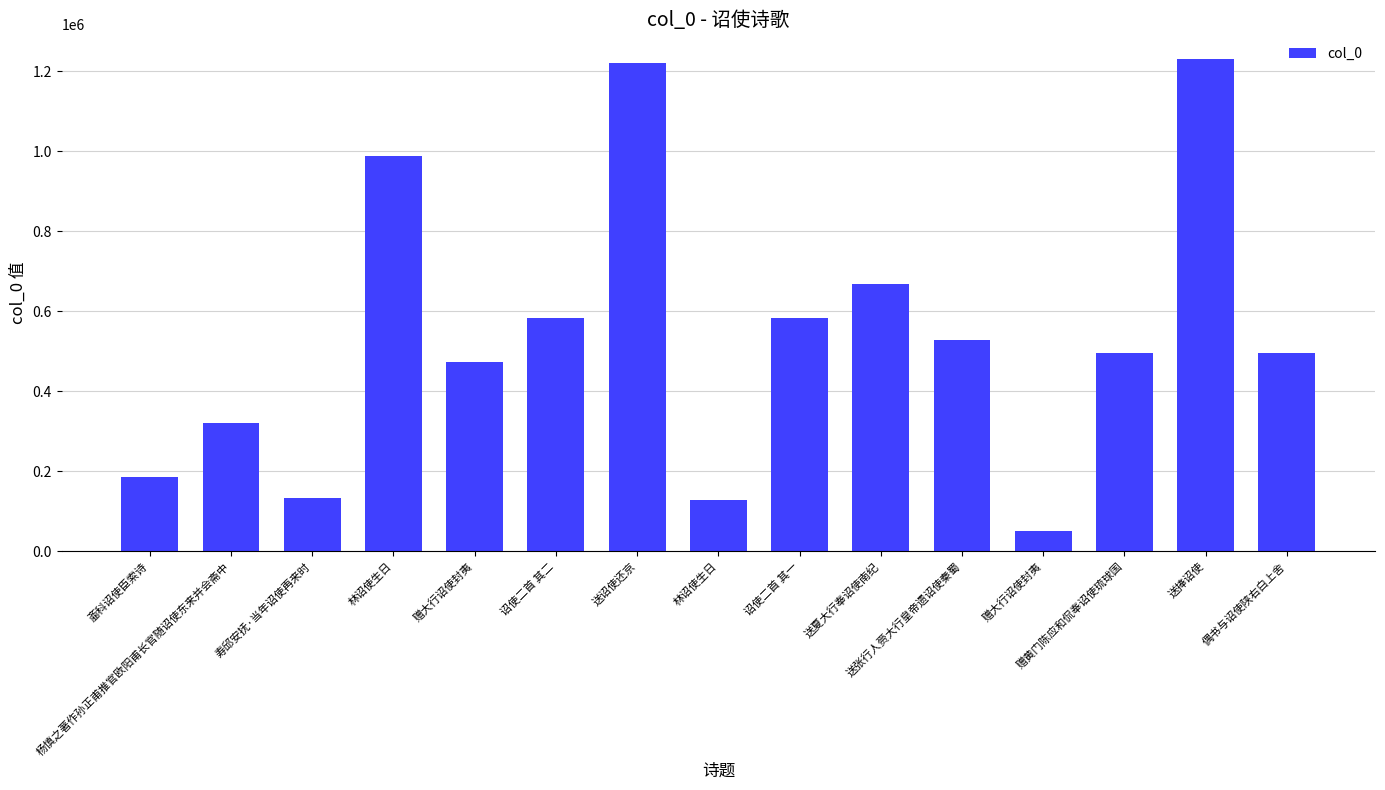

How many bars are there in total?

15